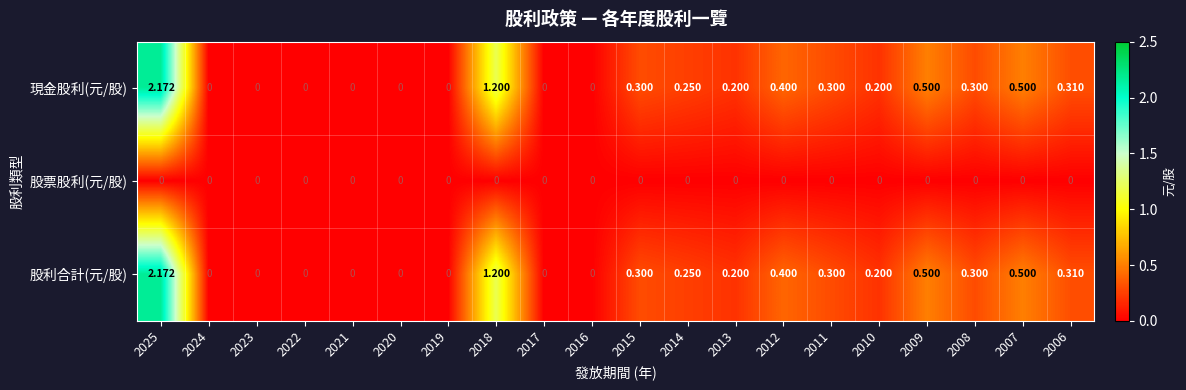

Is the value of 現金股利(元/股) at 2008 greater than the value of 股票股利(元/股) at 2013?

Yes